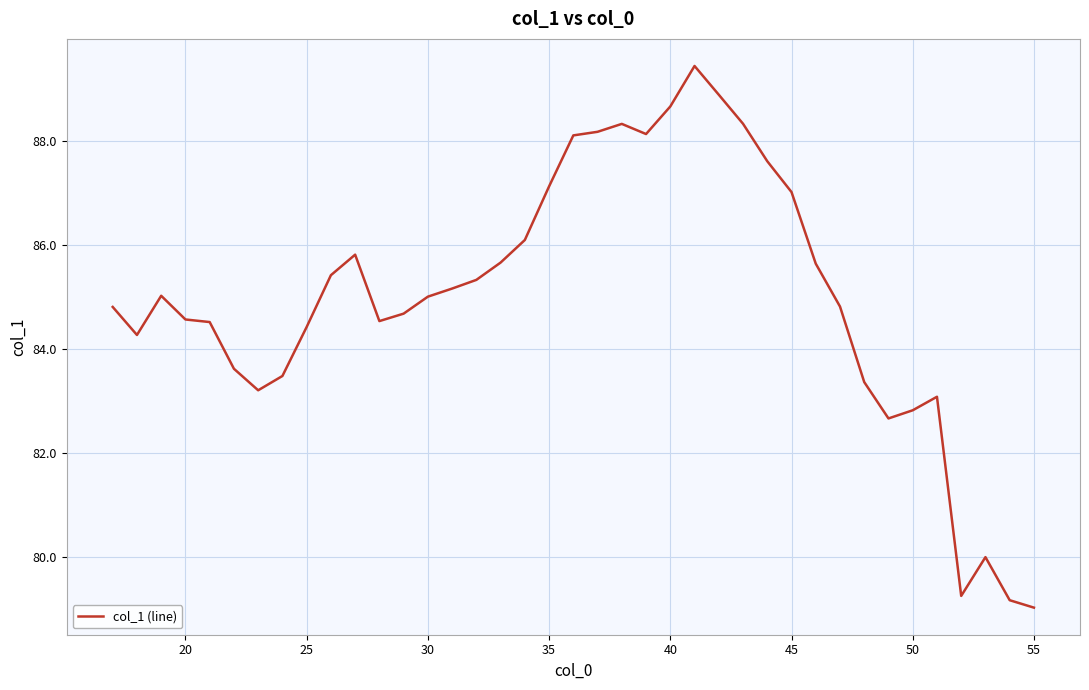

What is the greatest value displayed?

89.4